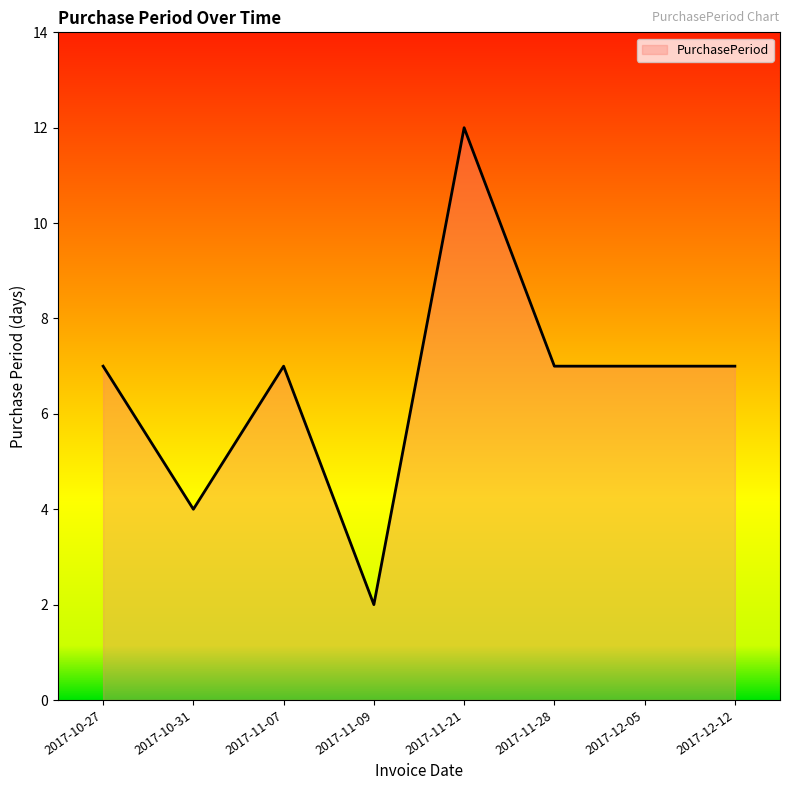

Reading left to right, list all the values displayed in this chart.

2017-10-27=7	2017-10-31=4	2017-11-07=7	2017-11-09=2	2017-11-21=12	2017-11-28=7	2017-12-05=7	2017-12-12=7